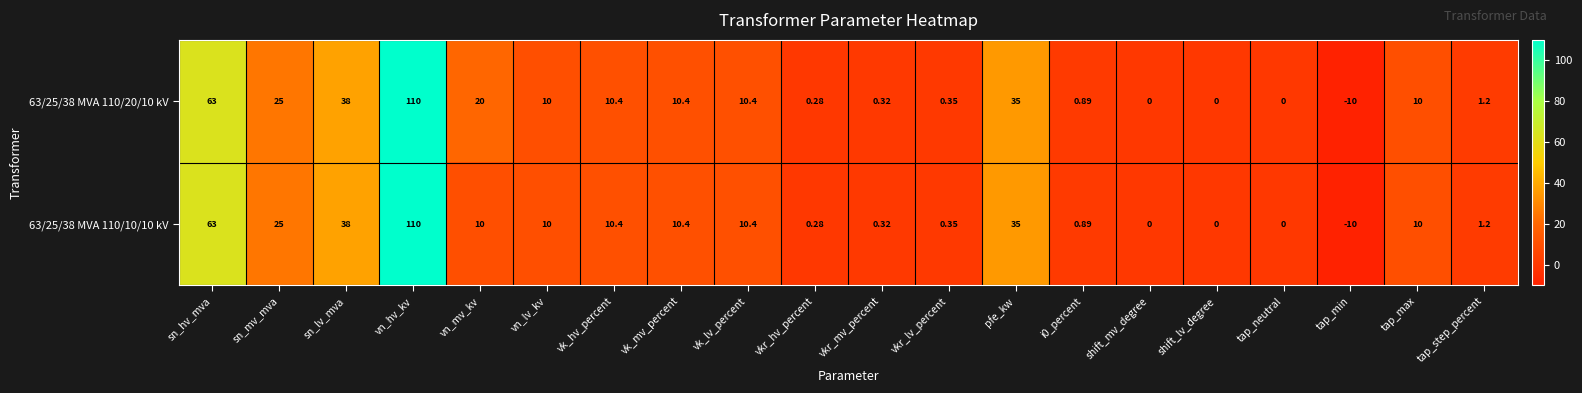

At which category is the sum across all series the highest?

vn_hv_kv